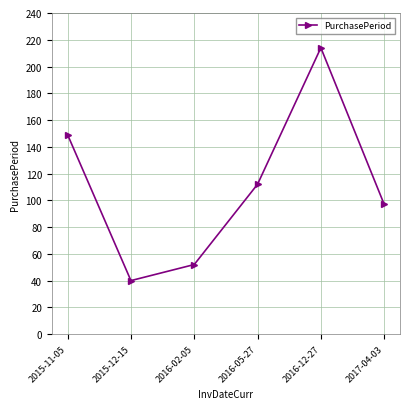

Is it true that the value at 2016-12-27 is 119?

False